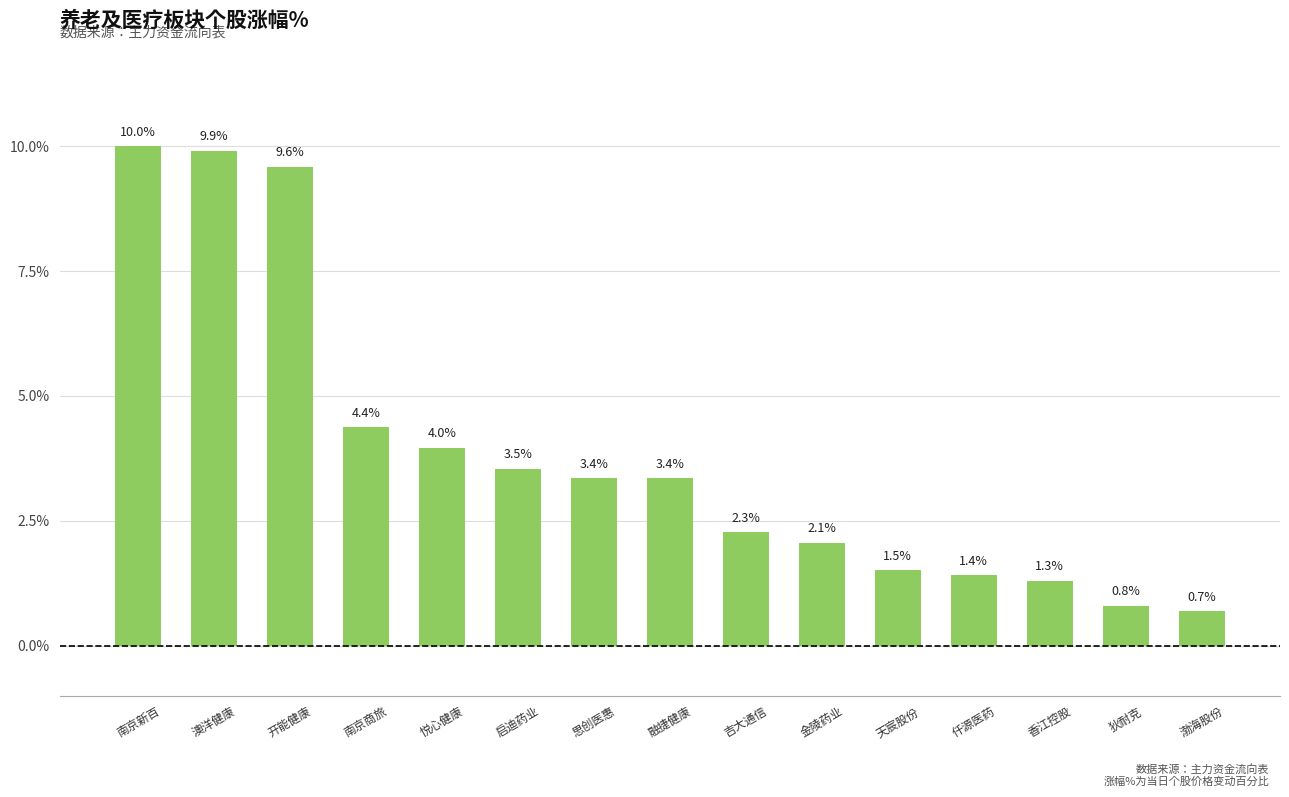

What is the difference between the values at 狄耐克 and 悦心健康?

3.2